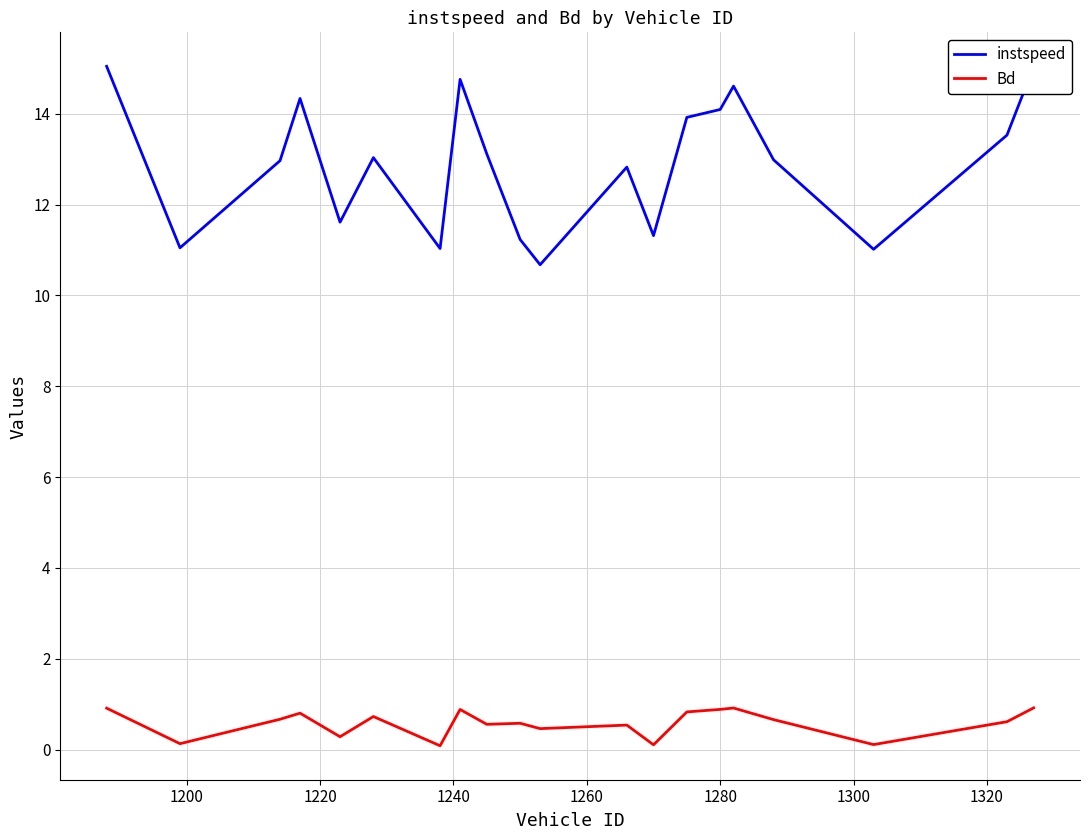

How many lines are shown in the chart?

2